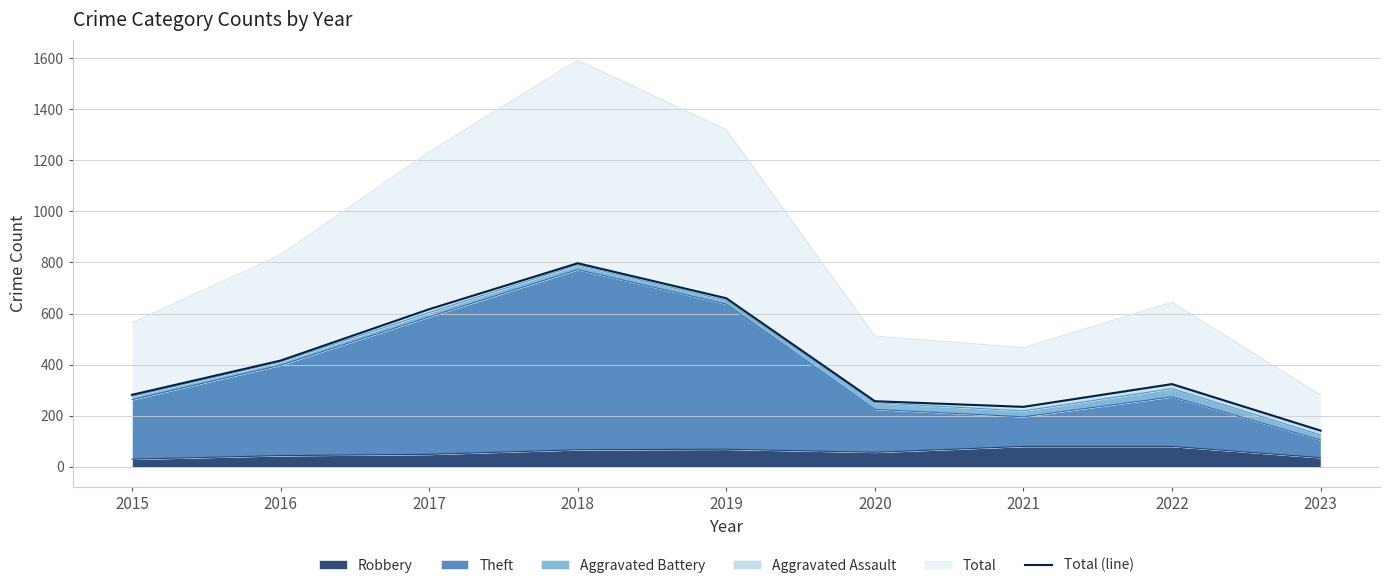

Rank the categories by value from lowest to highest.

2023, 2021, 2020, 2015, 2022, 2016, 2017, 2019, 2018